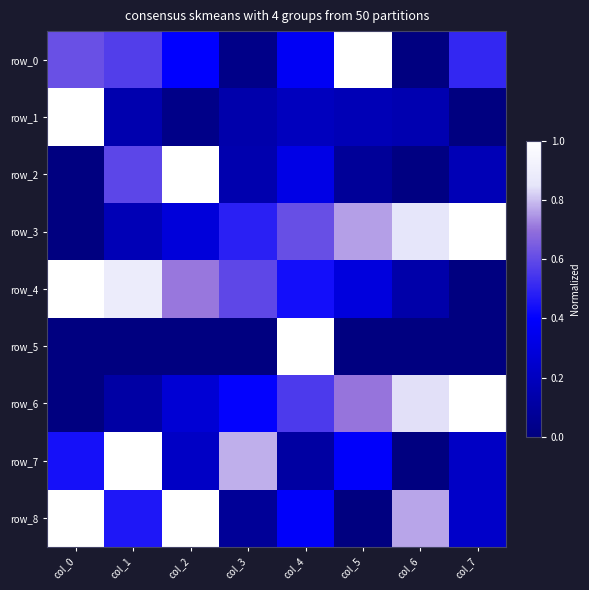

Reading right to left, transcribe all the data shown in this chart.

row_0: 0.5	0.0	1.0	0.4	0.0	0.4	0.6	0.6
row_1: 0.0	0.2	0.2	0.2	0.1	0.0	0.1	1.0
row_2: 0.2	0.0	0.1	0.3	0.1	1.0	0.6	0.0
row_3: 1.0	0.9	0.8	0.6	0.5	0.3	0.2	0.0
row_4: 0.0	0.1	0.3	0.4	0.6	0.7	0.9	1.0
row_5: 0.0	0.0	0.0	1.0	0.0	0.0	0.0	0.0
row_6: 1.0	0.8	0.7	0.6	0.4	0.3	0.1	0.0
row_7: 0.2	0.0	0.4	0.1	0.8	0.2	1.0	0.4
row_8: 0.2	0.8	0.0	0.4	0.1	1.0	0.5	1.0